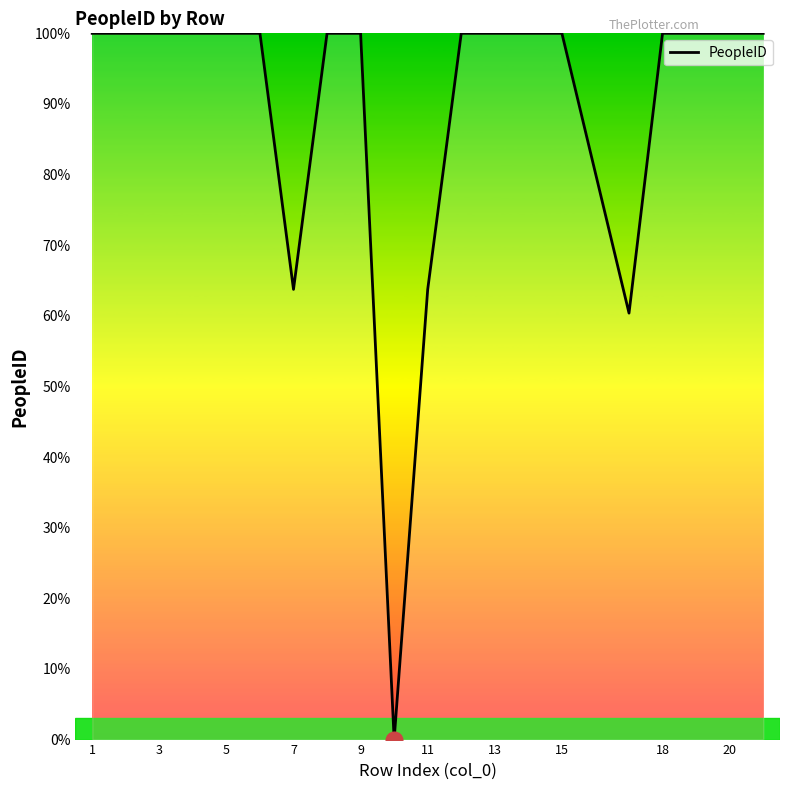

What is the greatest value displayed?

100.0